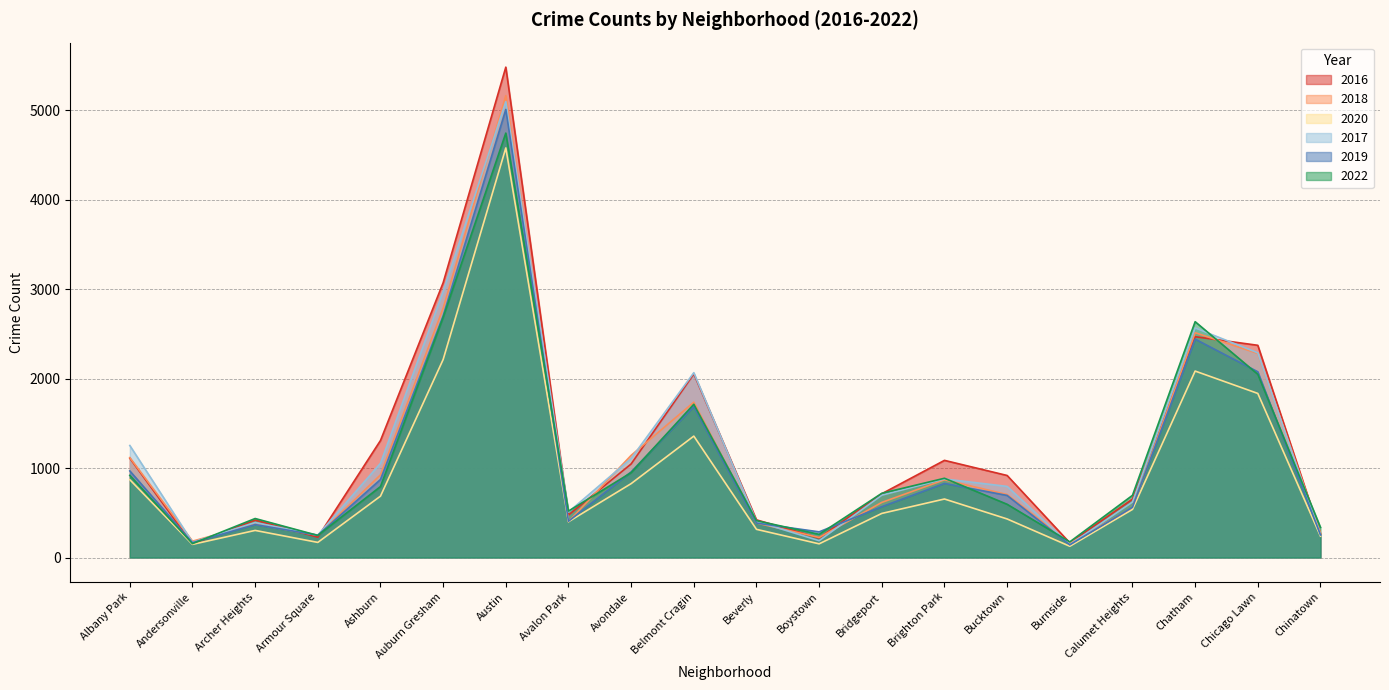

What is the average value of the 2018 series?

1133